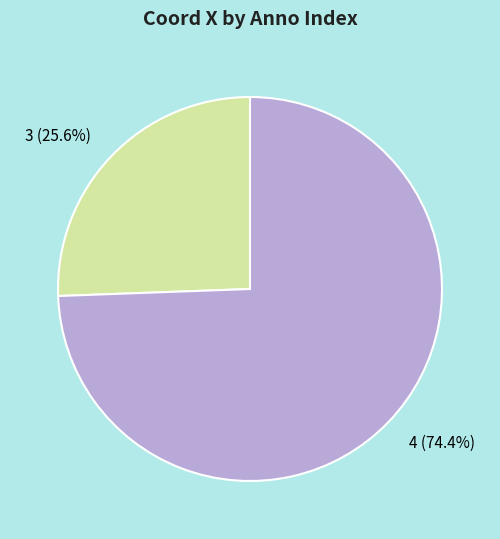

What is the total percentage of 4 and 3?

100.0%